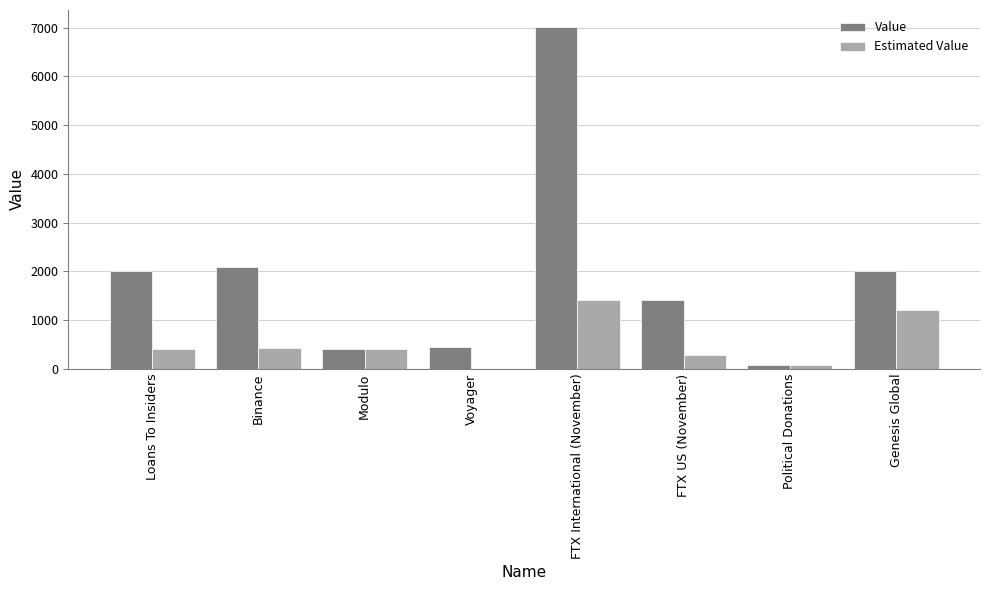

Which series has the widest spread of values?

Value